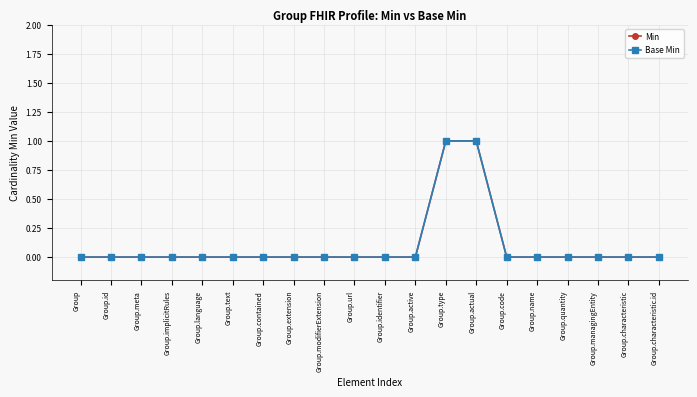

Does the chart have visible grid lines?

Yes